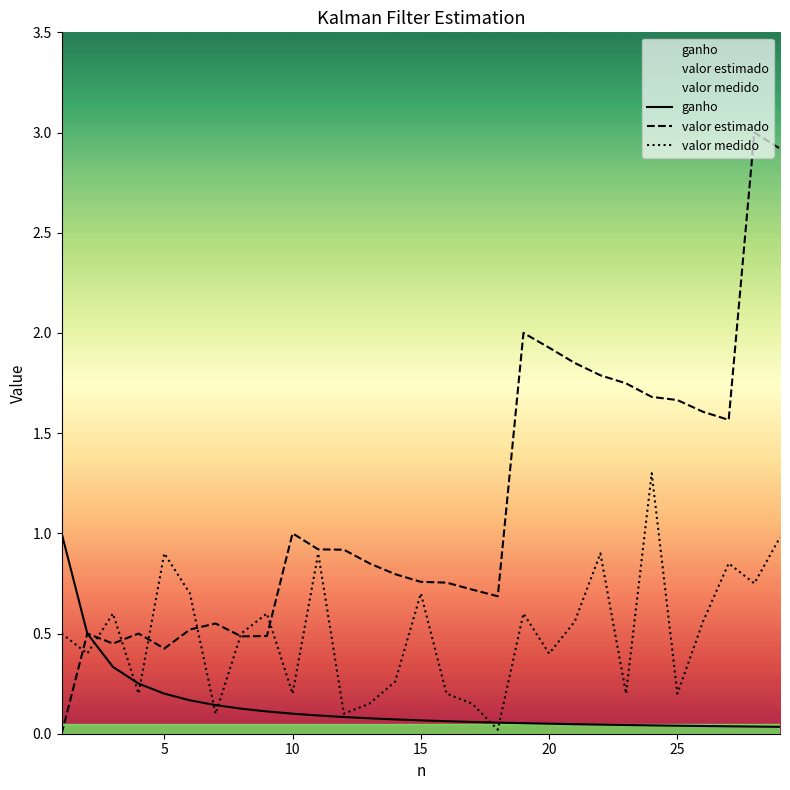

How many categories are shown in the chart?

29